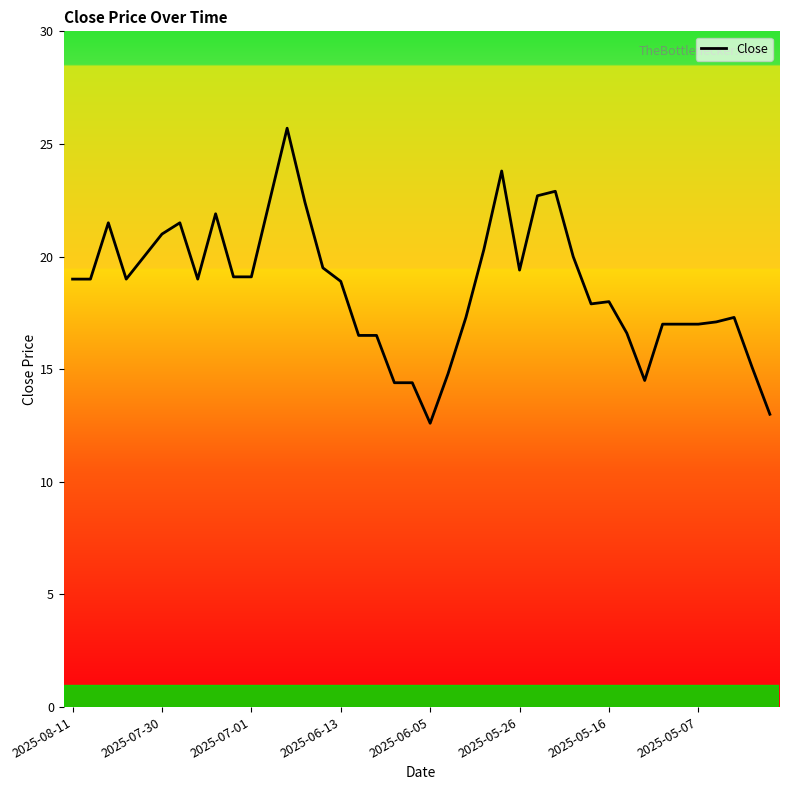

What is the maximum value shown in the chart?

25.7